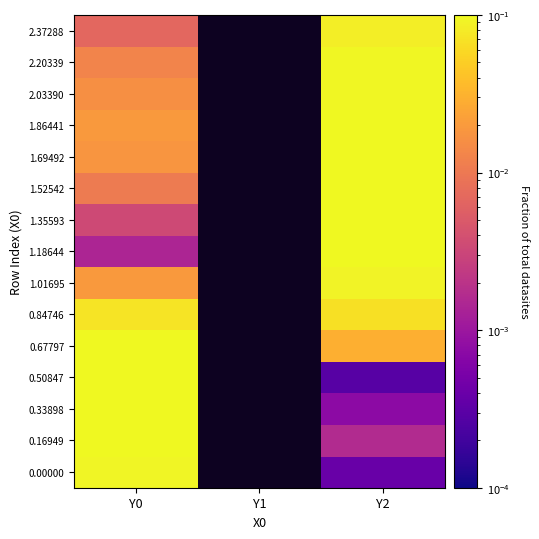

What is the difference between the highest and lowest values at Y2?

0.1